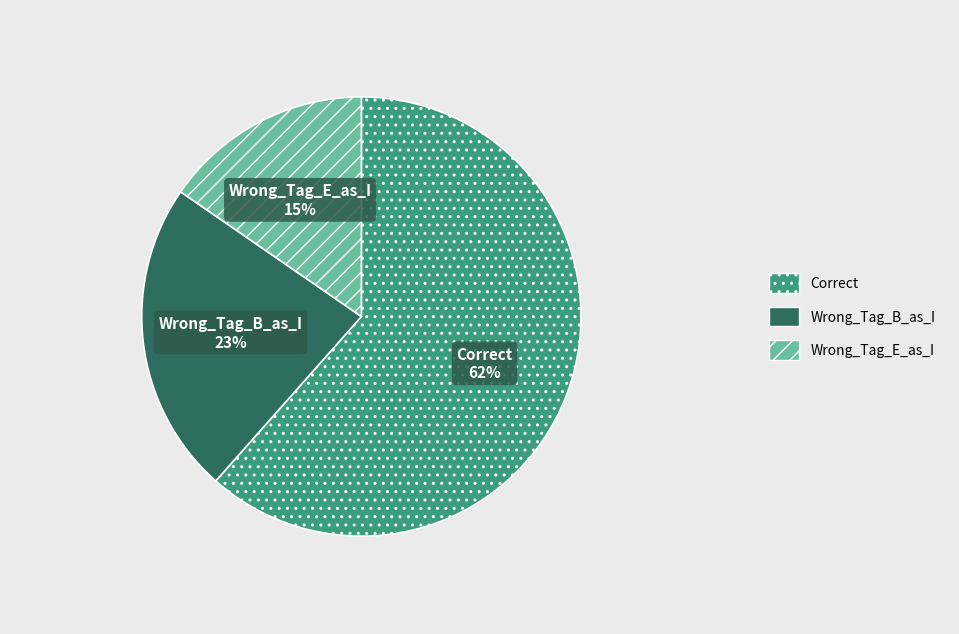

Which category has the biggest portion of the pie?

Correct